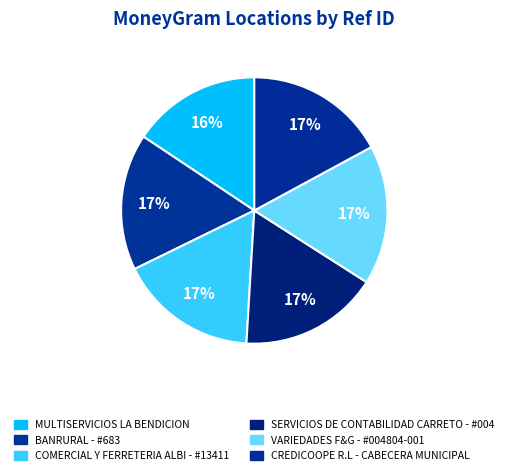

Does BANRURAL - #683 account for over 50% of the chart?

No